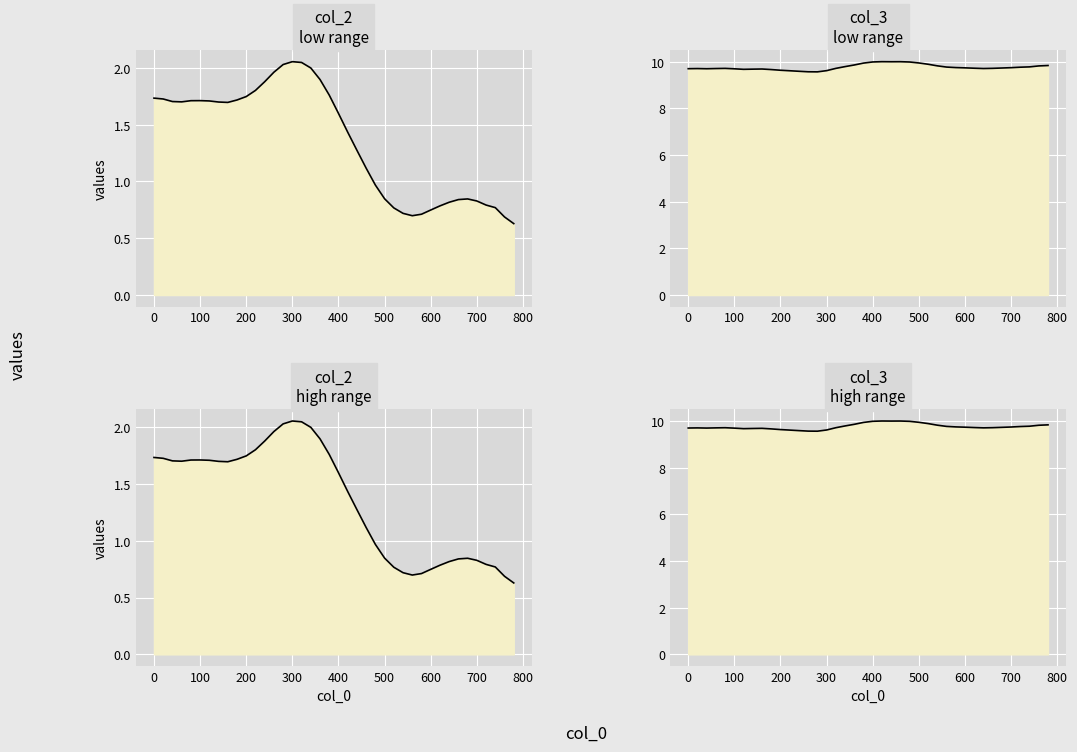

True or false: col_3 and col_2 intersect in this chart.

False